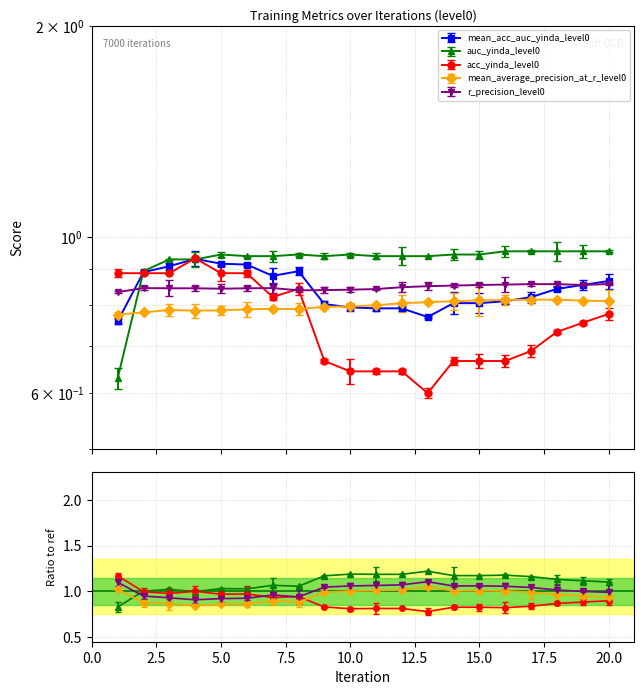

What is the smallest value displayed?

0.6